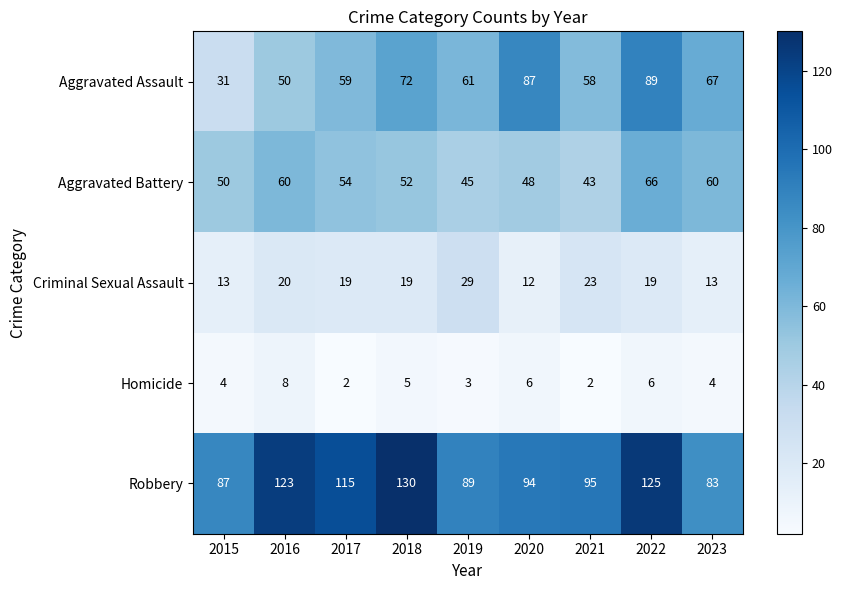

What is the minimum value shown in the chart?

2